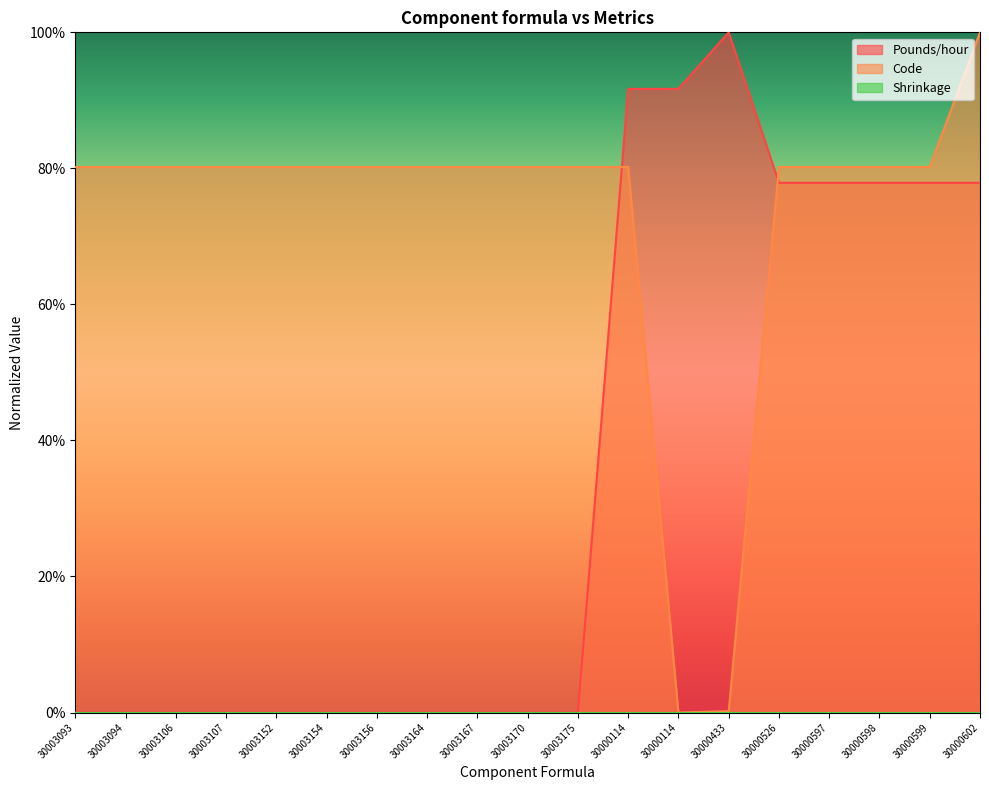

The value of Code at 30003164 is 0.8. True or false?

True